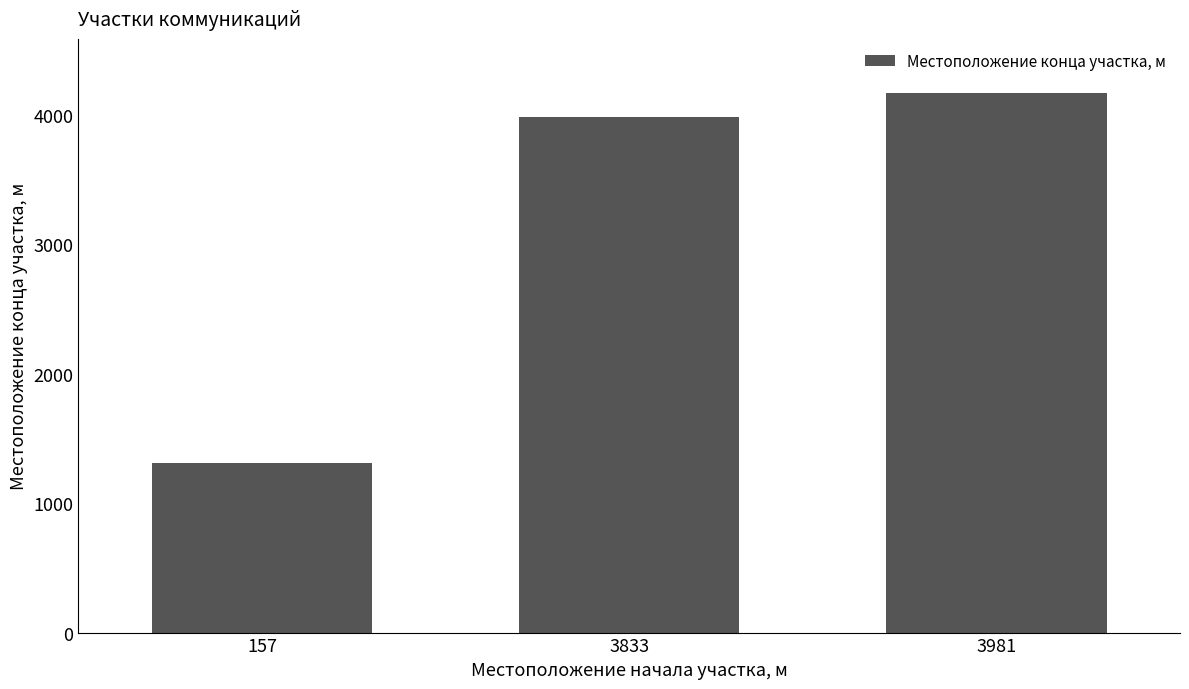

Count the number of categories in the chart.

3